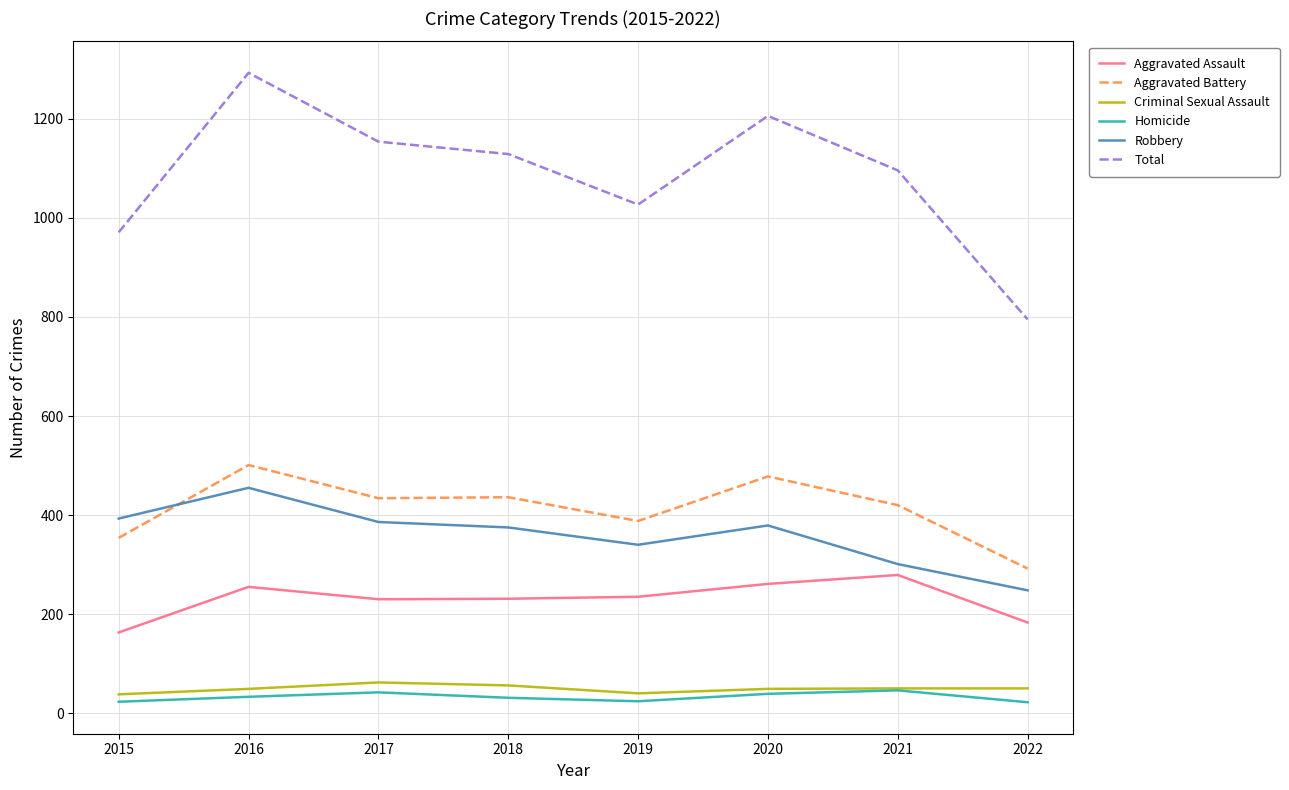

What value does the Robbery series have at 2017?

386